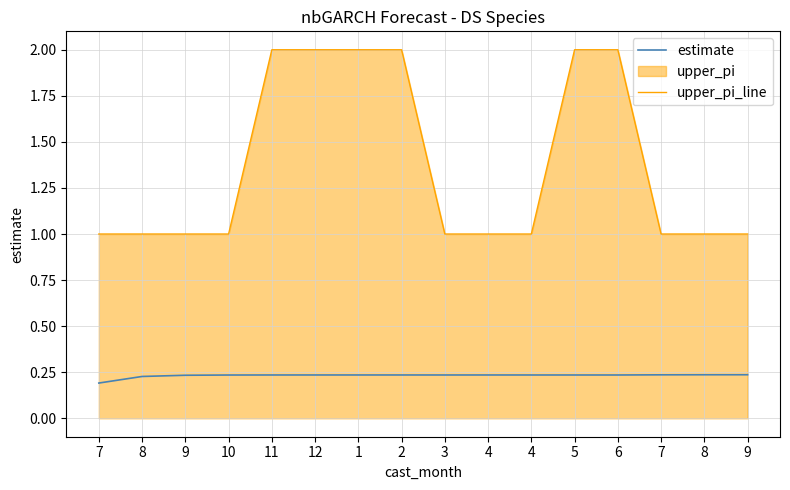

How many distinct data groups are displayed?

2